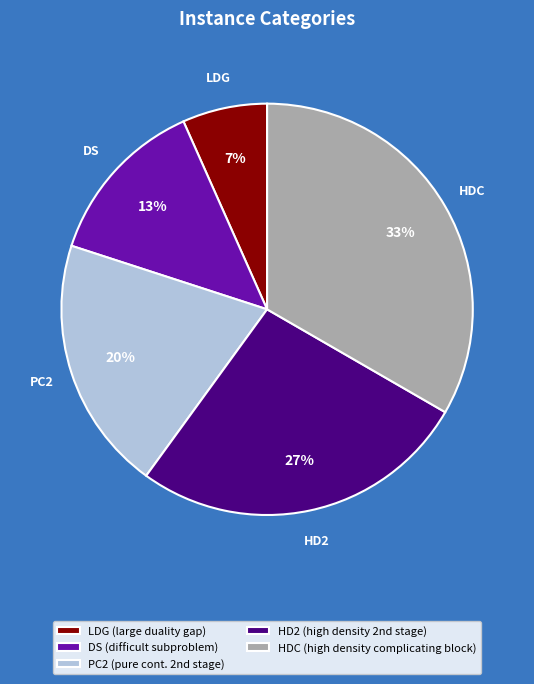

To the nearest percent, what percentage of the pie is DS (difficult subproblem)?

13%